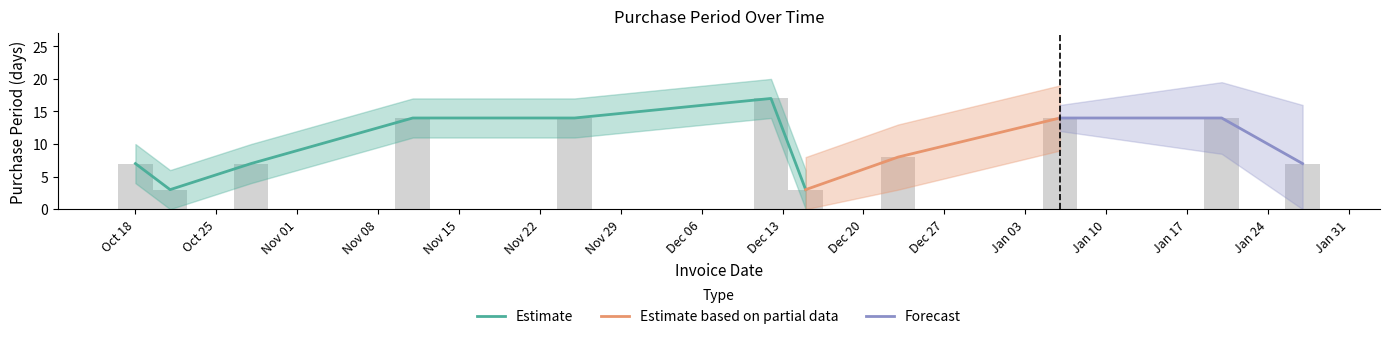

Reading right to left, list all the values displayed in this chart.

7	14	14	8	3	17	14	14	7	3	7